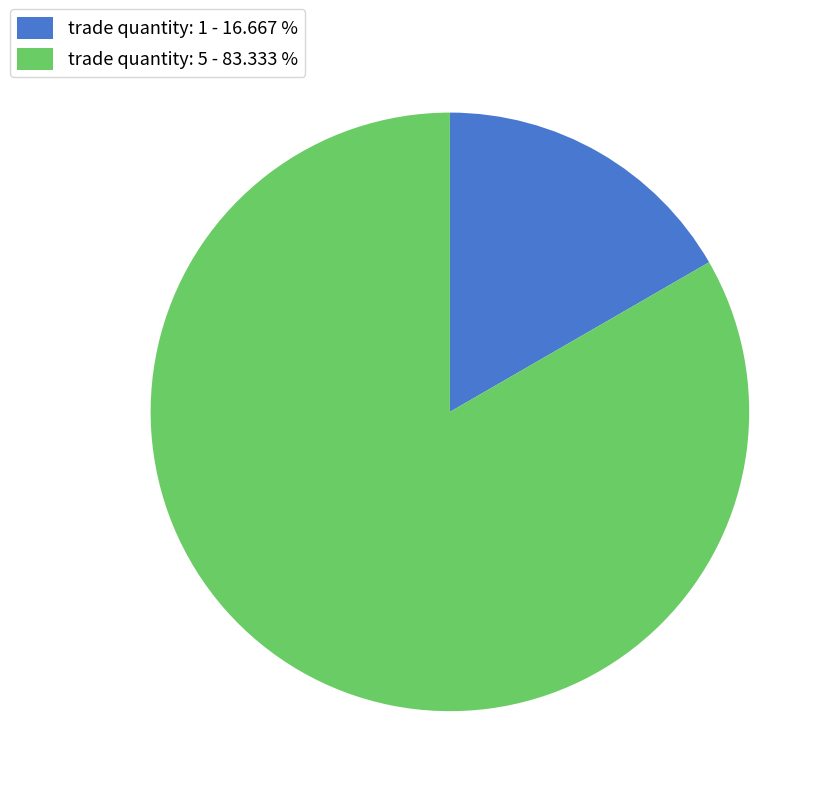

Which slice is the largest?

trade quantity: 5